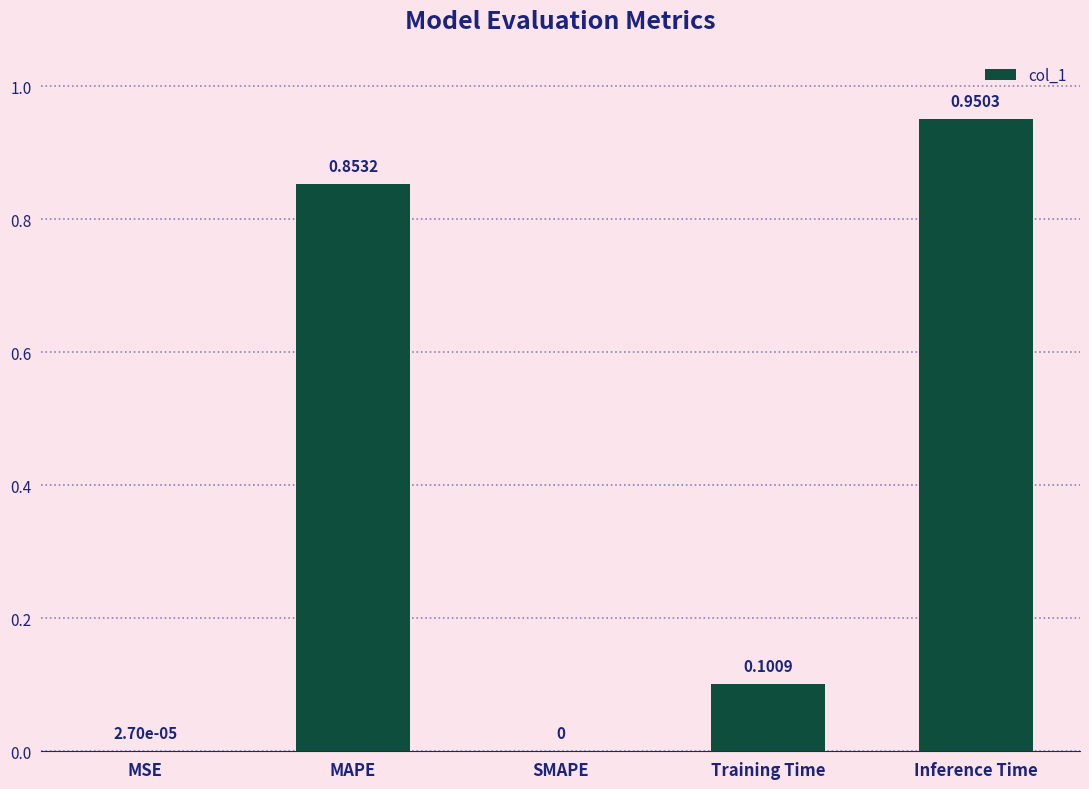

Which label corresponds to the largest value in the chart?

Inference Time